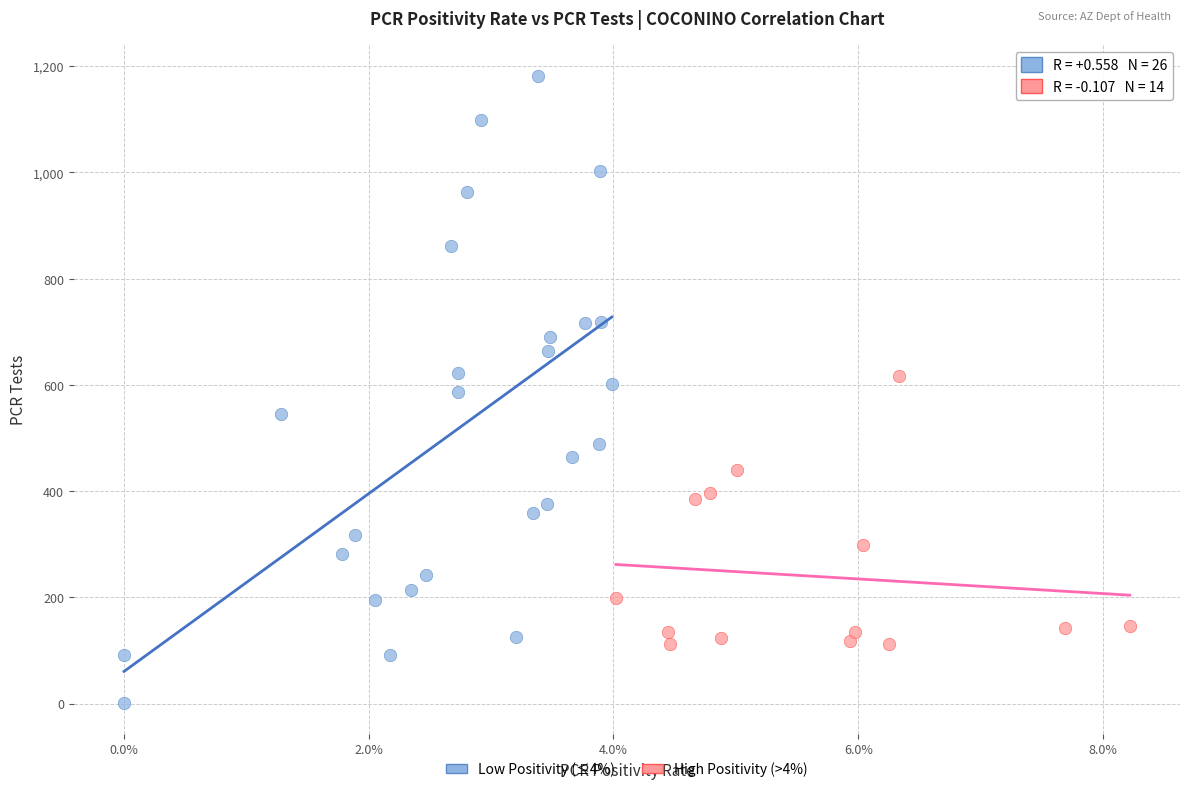

Which series contains the lowest Y value?

Low Positivity (≤4%)